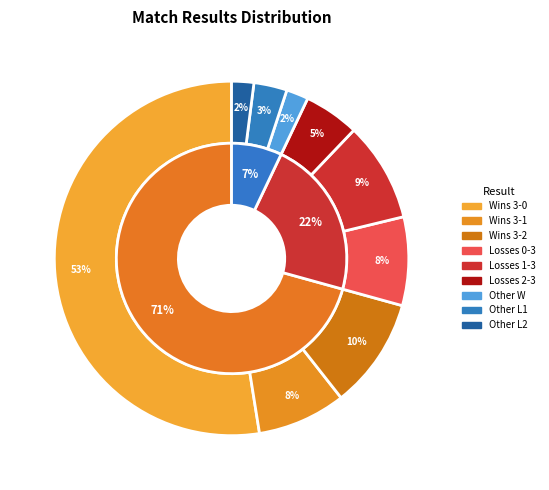

Count the number of slices in the pie.

9